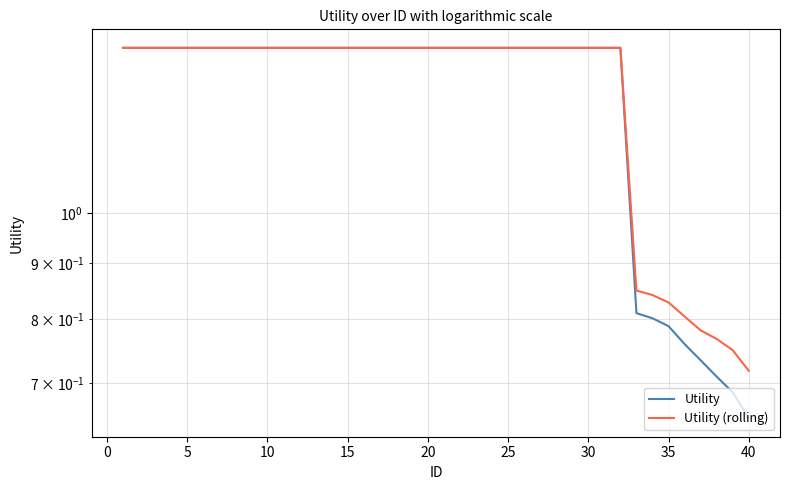

List the series in order of their overall mean, highest first.

Utility (rolling), Utility